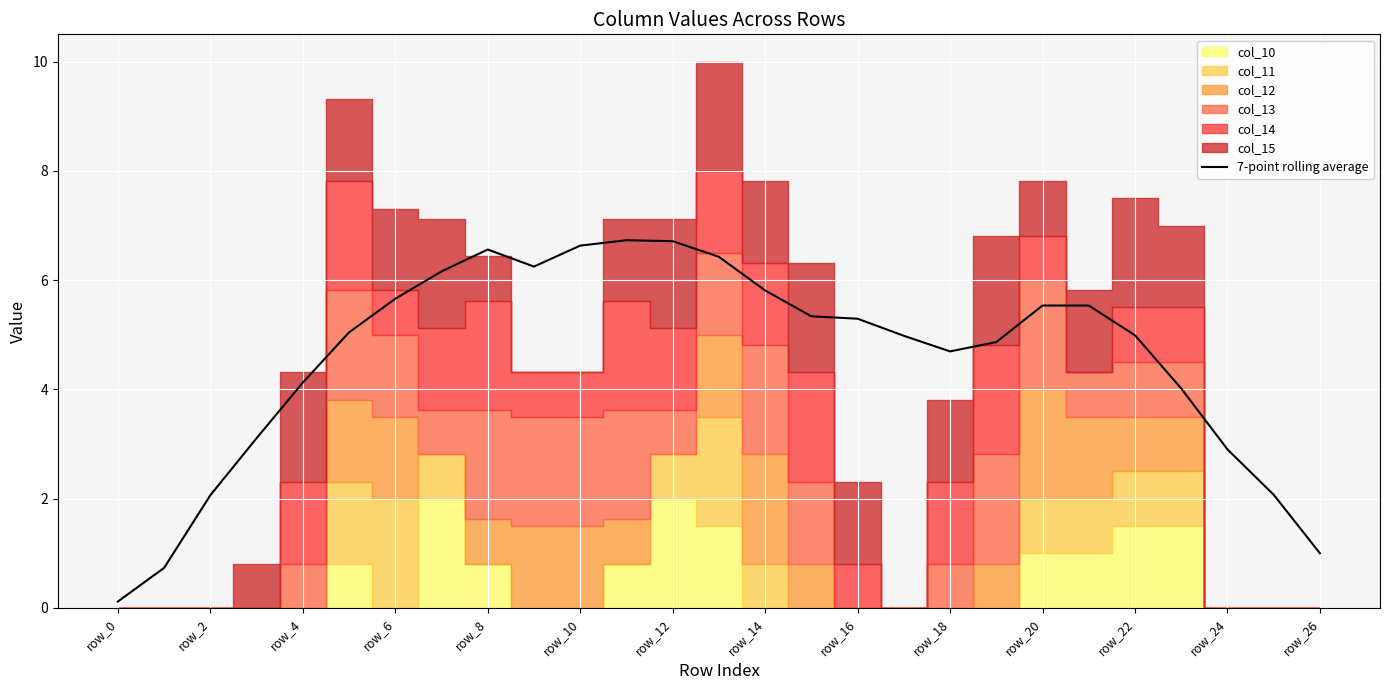

What is the change in value from row_16 to 14?

-0.7